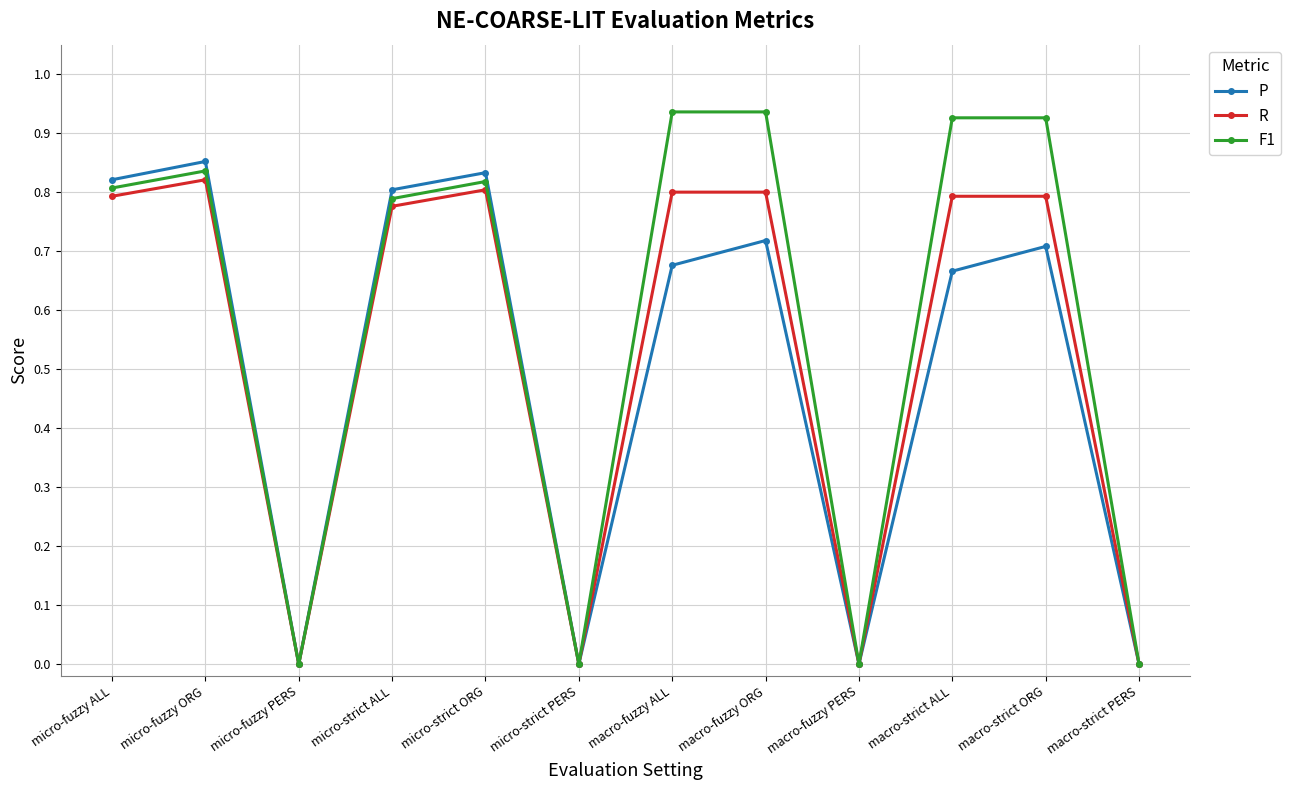

The value of P at macro-strict PERS is 0.0. True or false?

True